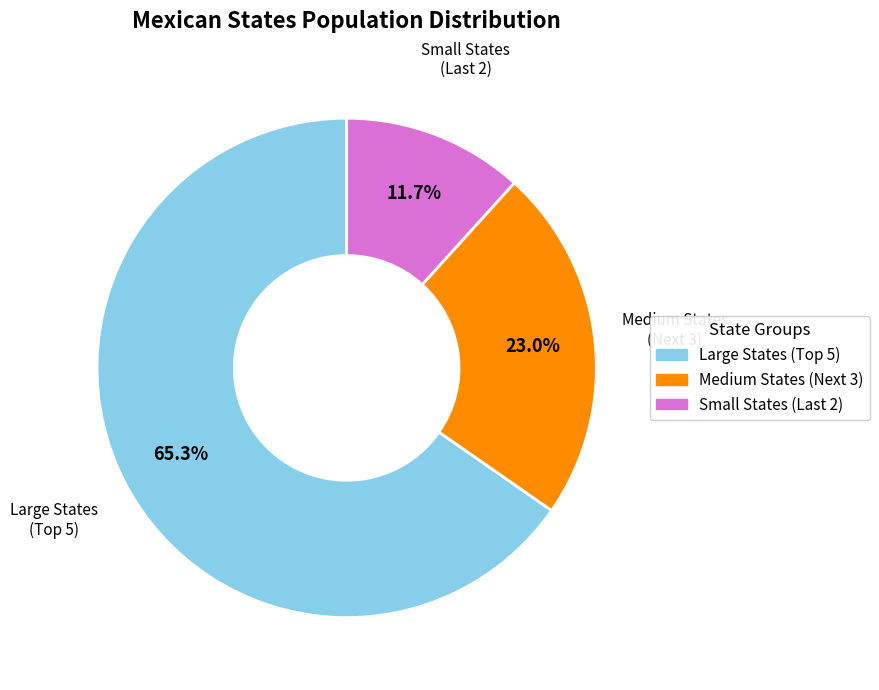

Rank the categories by value from lowest to highest.

Small States (Last 2), Medium States (Next 3), Large States (Top 5)